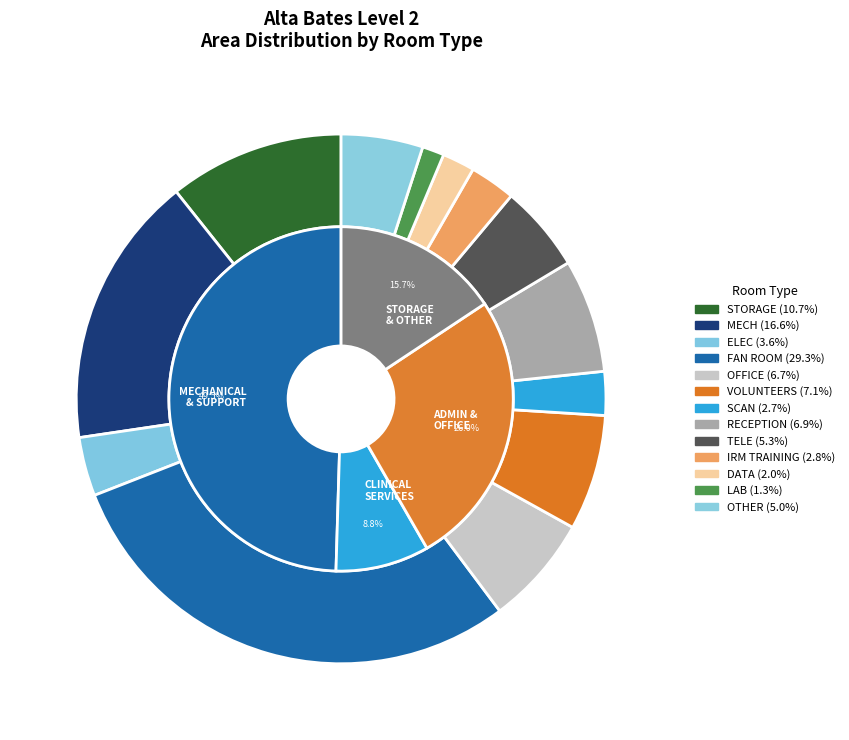

Does any single category account for the majority?

No